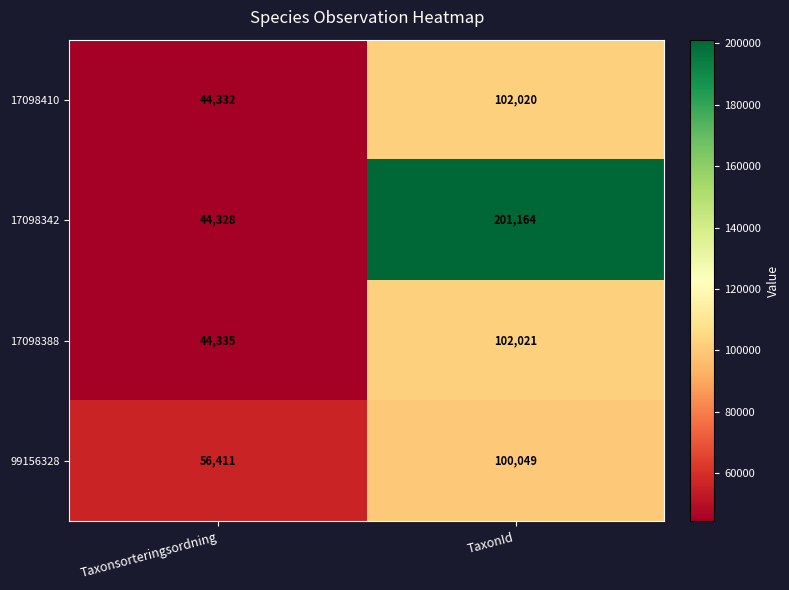

Where is 17098342 nearest to the value 122746?

Taxonsorteringsordning